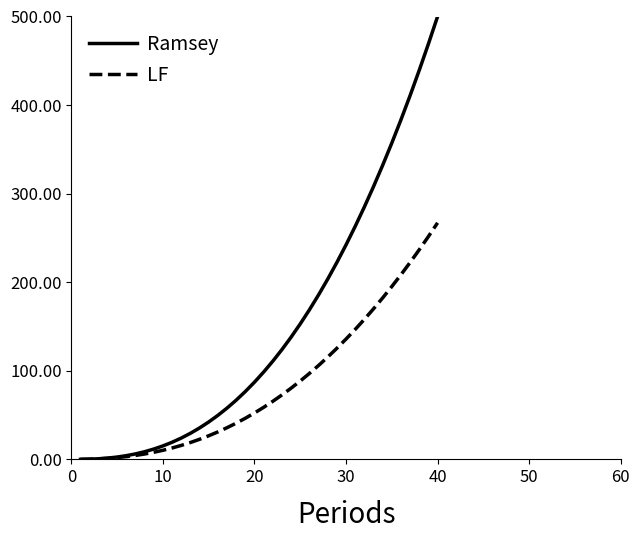

What is the maximum value for Ramsey?

500.0